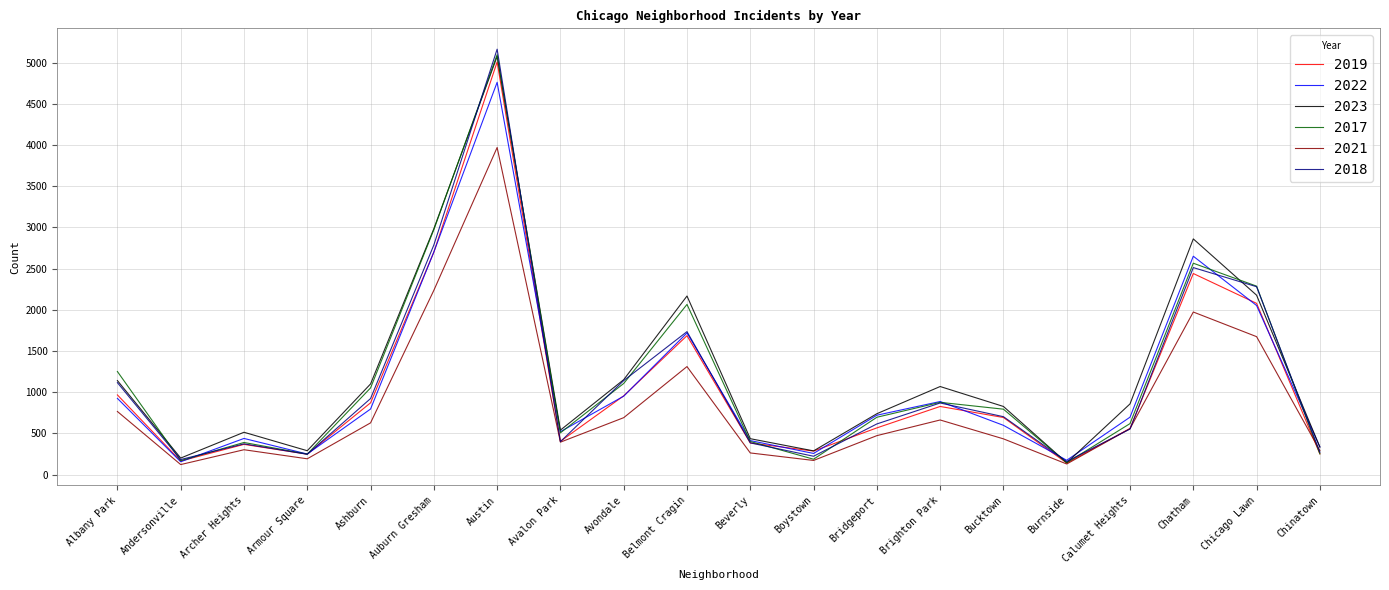

What is the highest value of the 2021 series?

3970